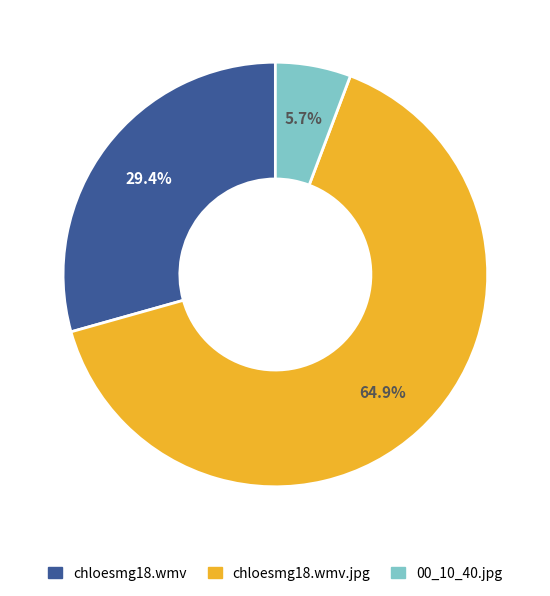

The chloesmg18.wmv.jpg slice represents 51% of the pie. True or false?

False